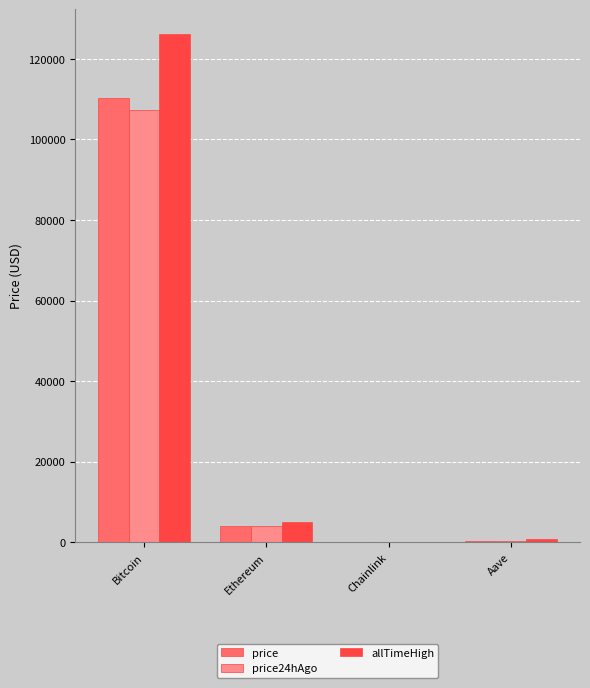

What are all the series names shown in the legend?

price, price24hAgo, allTimeHigh